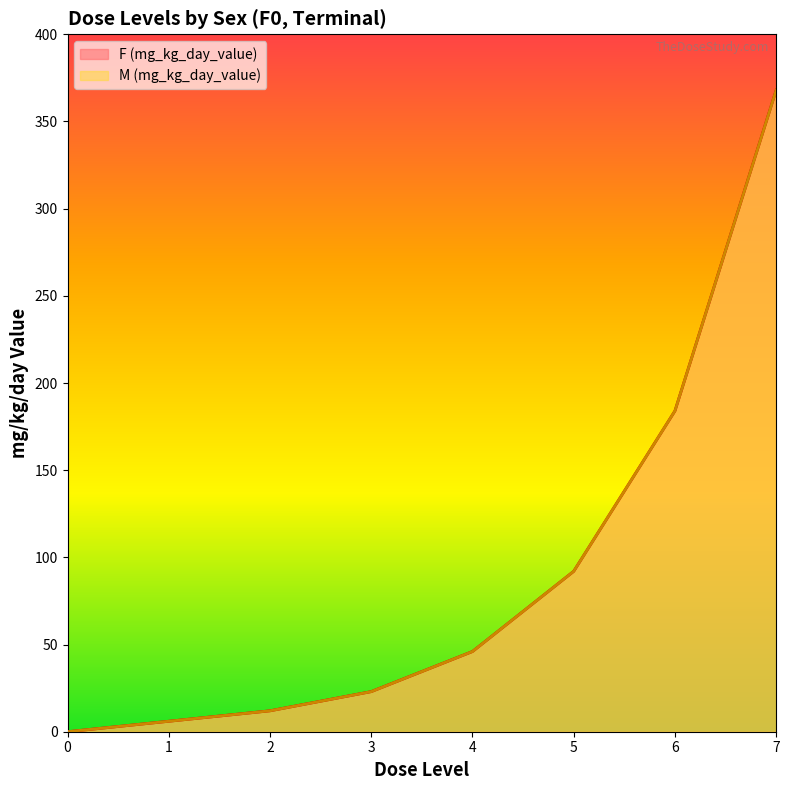

At which label does F (mg_kg_day_value) reach its peak?

7